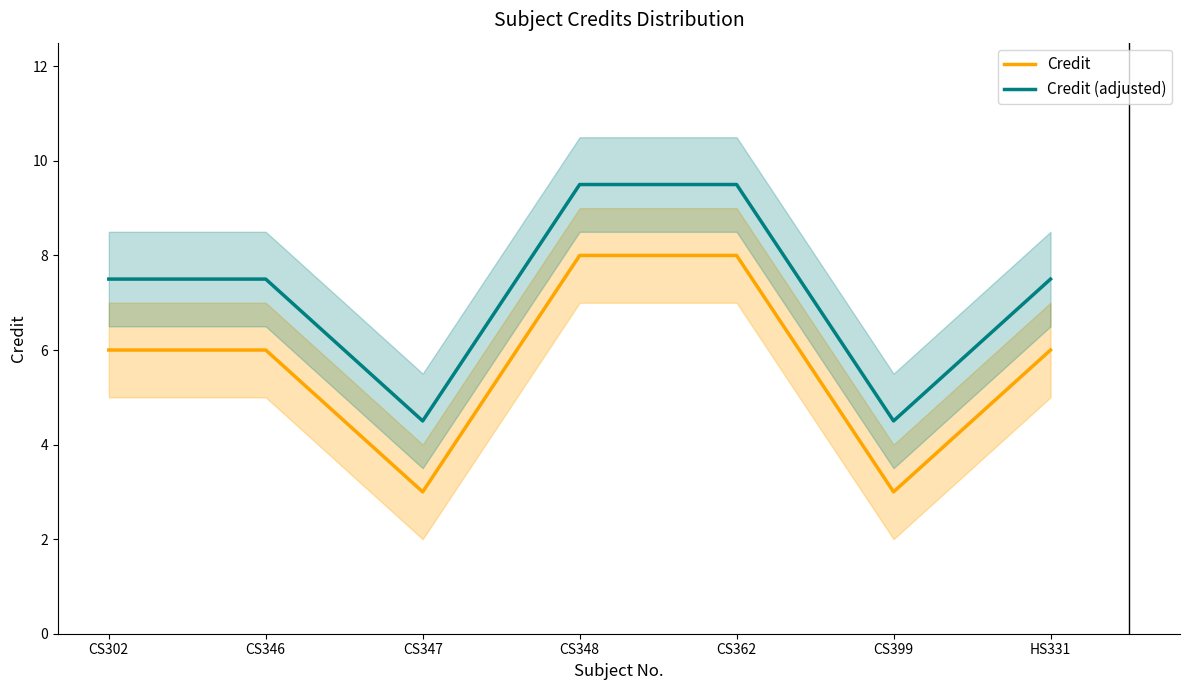

Is it true that Credit equals 6.0 at CS302?

True